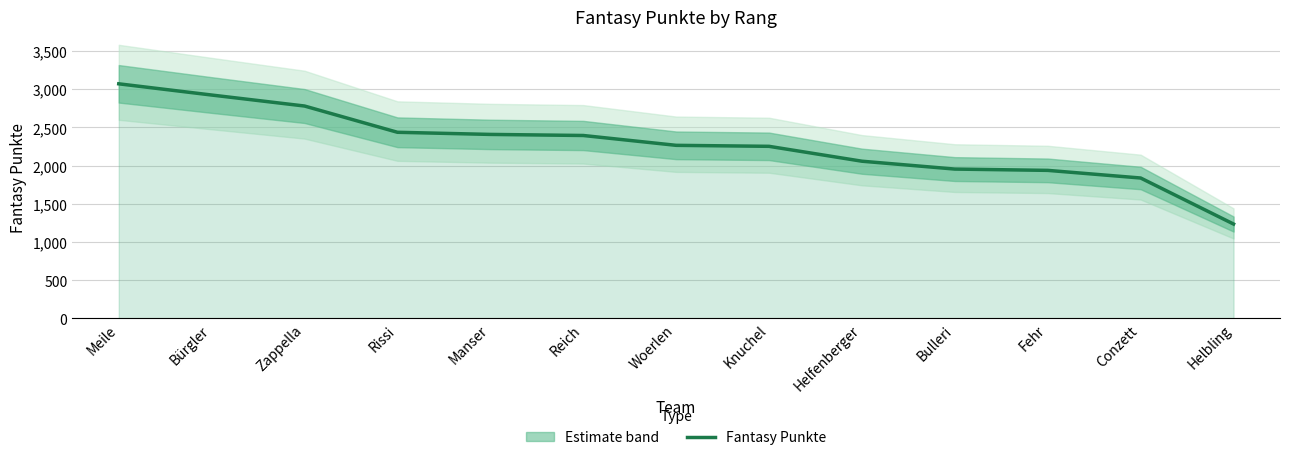

What is the label of the 4th point from the left?

Rissi